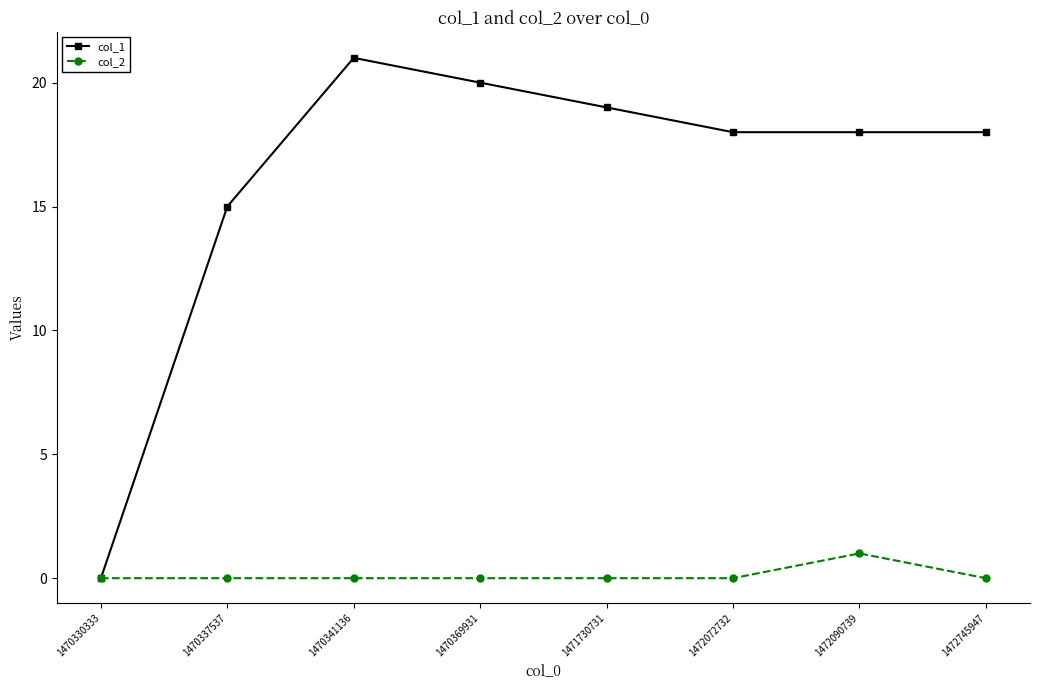

Which category has the highest value in the col_2 series?

1472090739